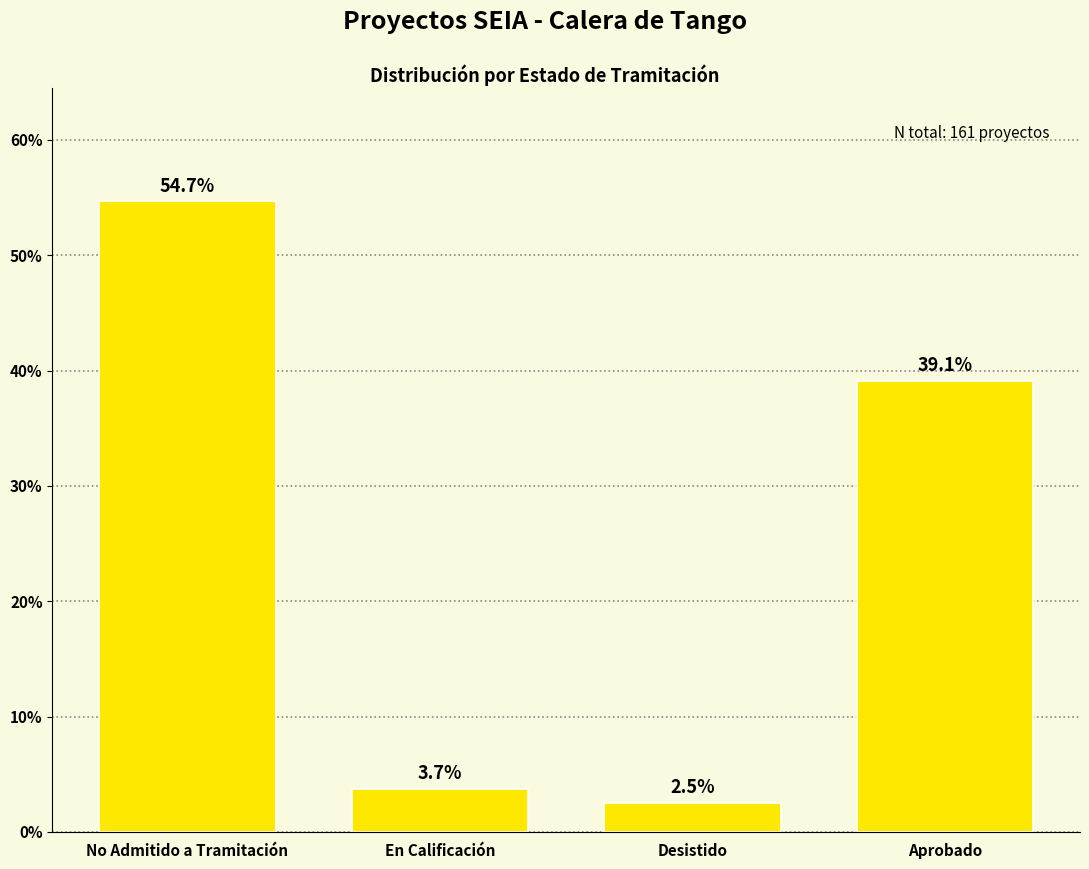

List the labels in order of value, smallest first.

Desistido, En Calificación, Aprobado, No Admitido a Tramitación